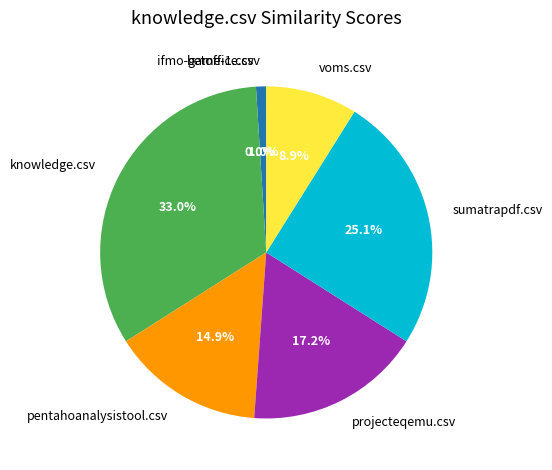

Is the sum of betoffice.csv and pentahoanalysistool.csv greater than half?

No